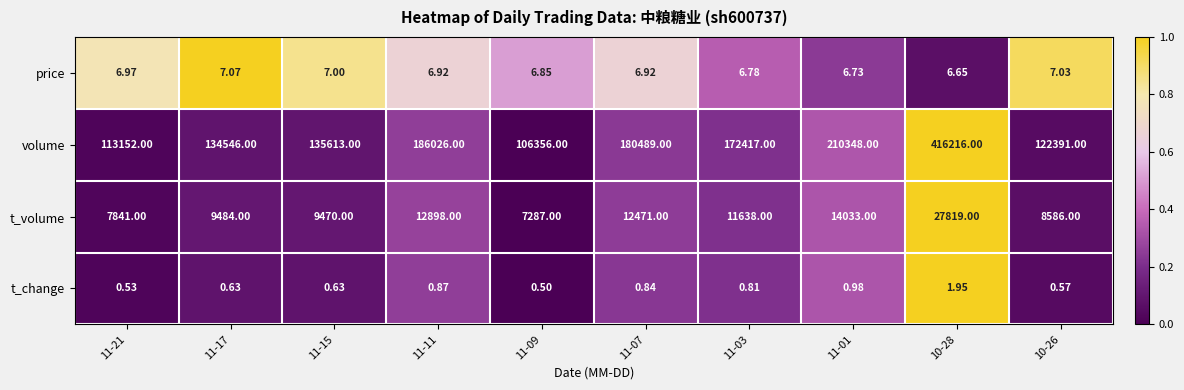

List the series in order of their peak value, lowest first.

t_change, price, t_volume, volume